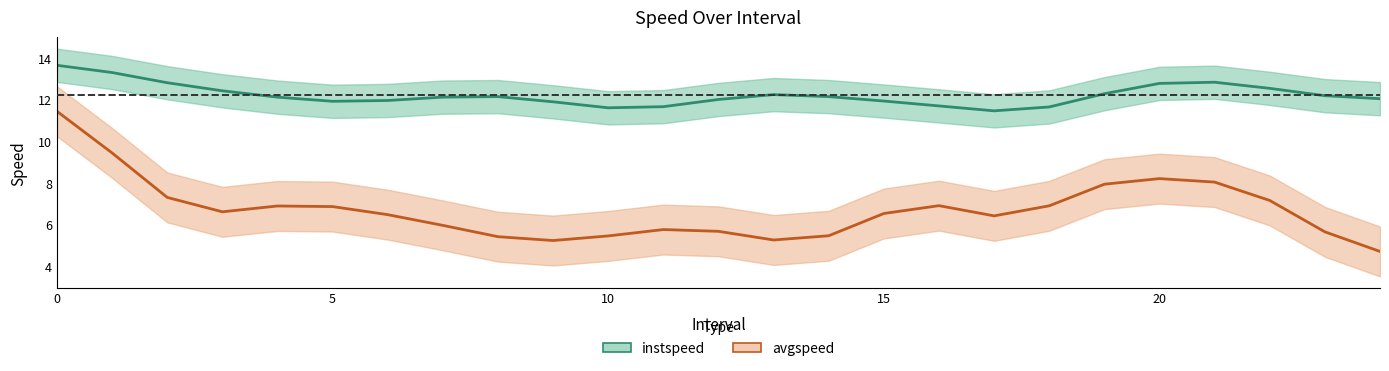

True or false: avgspeed and instspeed intersect in this chart.

False